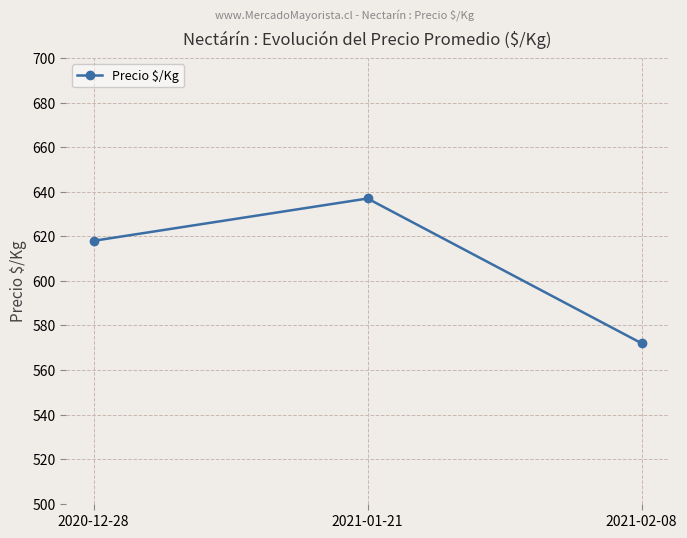

Reading right to left, list all the values displayed in this chart.

572	637	618